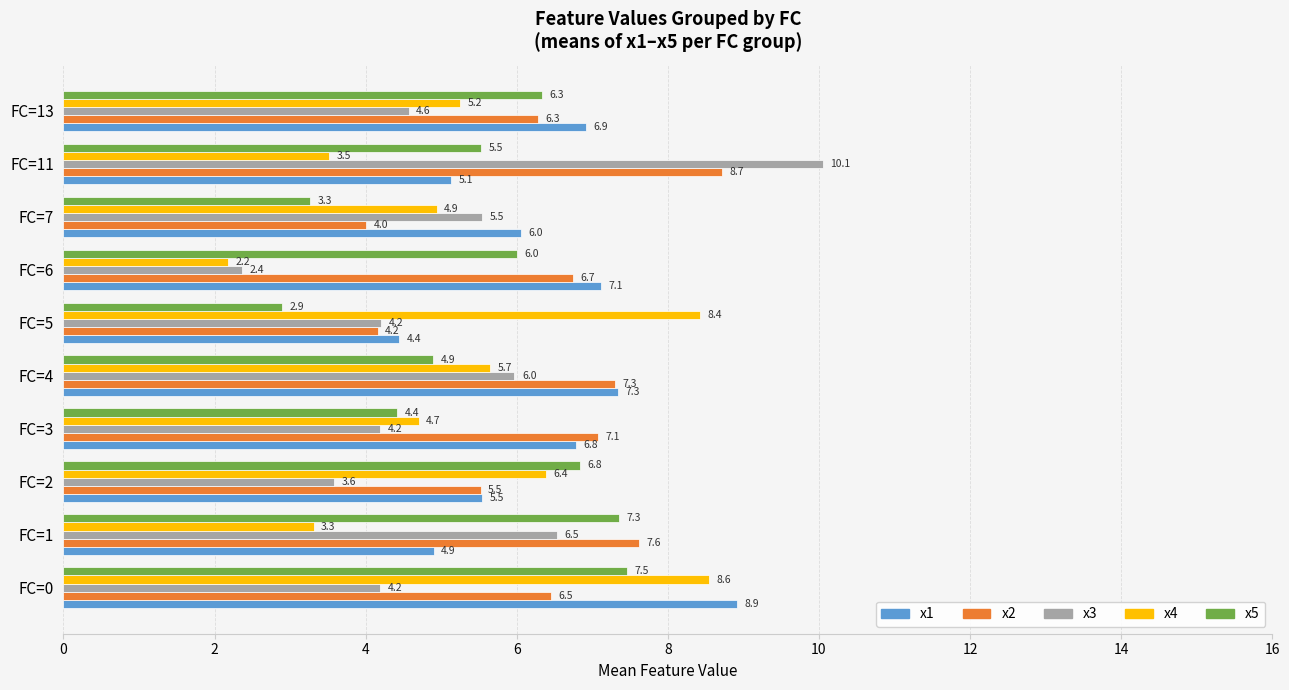

What is the difference between the maximum and minimum values in the x1 series?

4.5